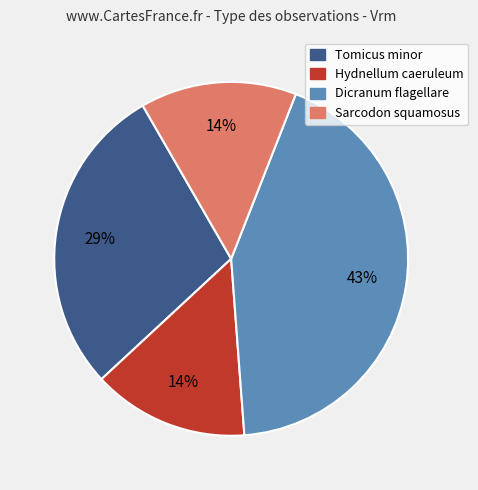

To the nearest percent, what is the difference between the largest and smallest slice percentages?

29%